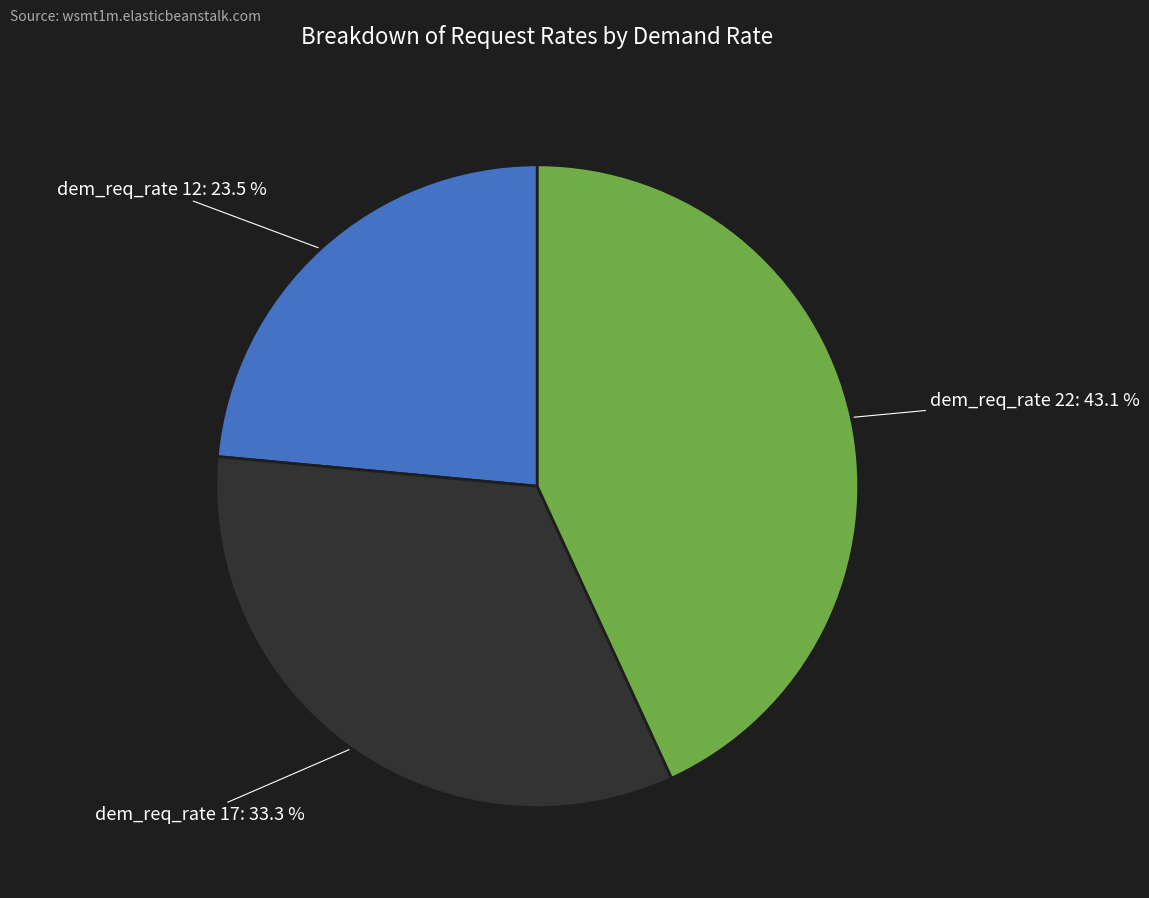

To the nearest percent, what is the average slice percentage?

33%